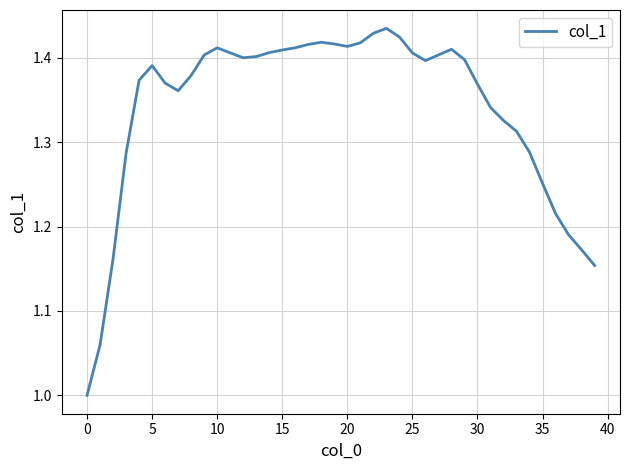

How many lines are shown in the chart?

1